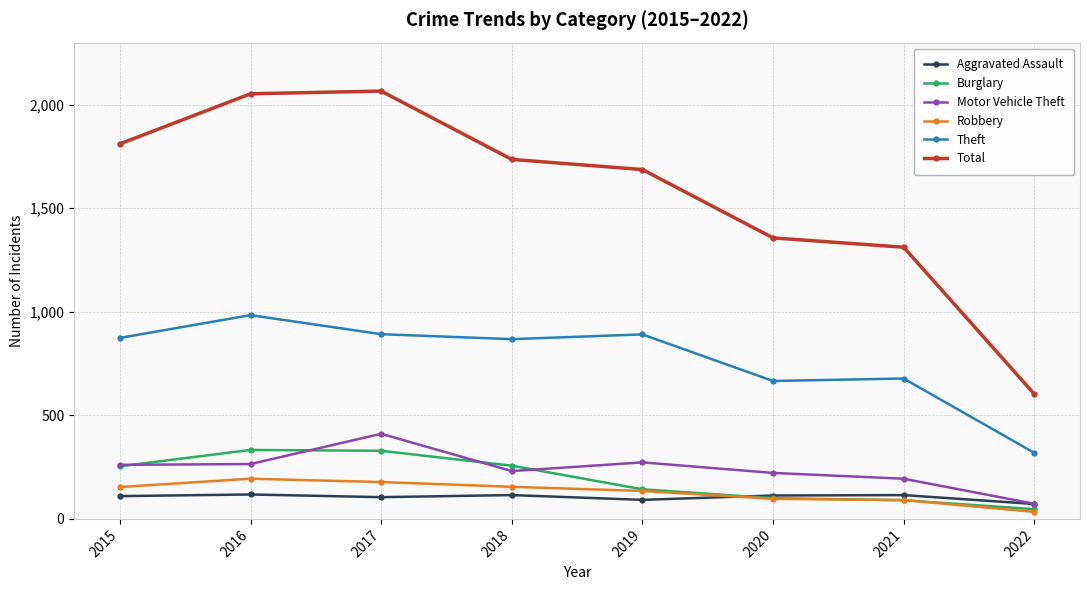

True or false: Total and Aggravated Assault cross at least once.

False